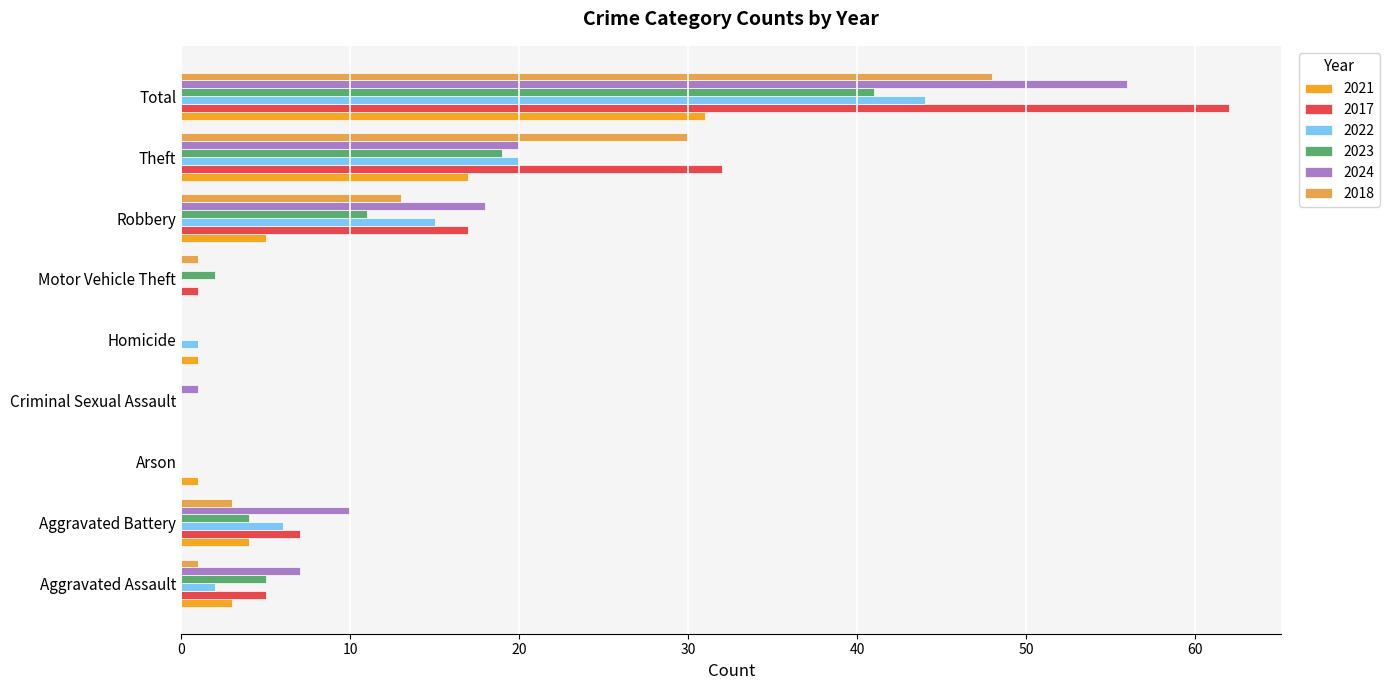

What is the sum of all 2021 values?

62